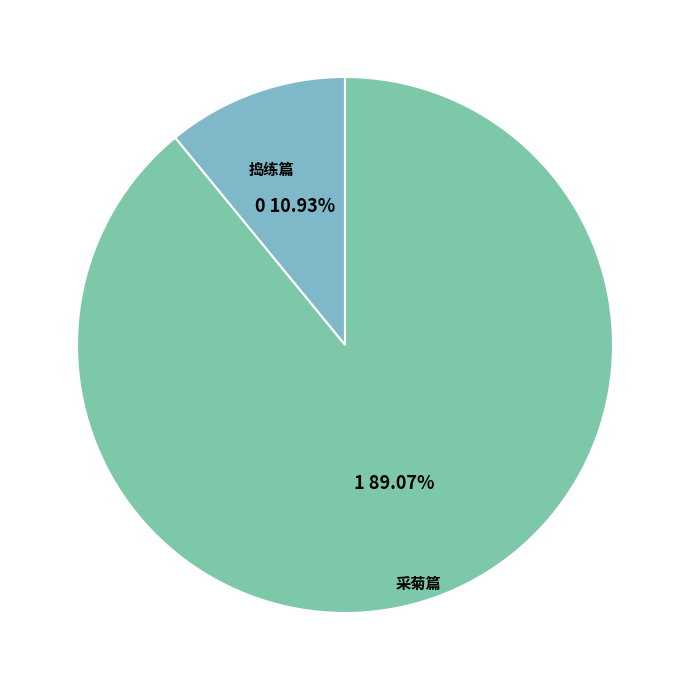

How many segments does this pie chart have?

2